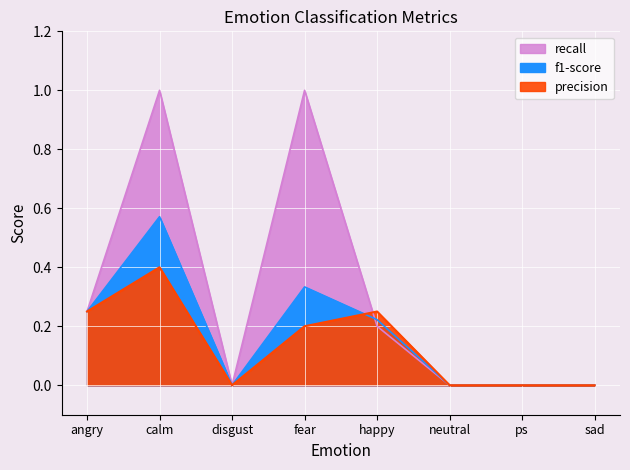

Where is the first local maximum for recall?

calm